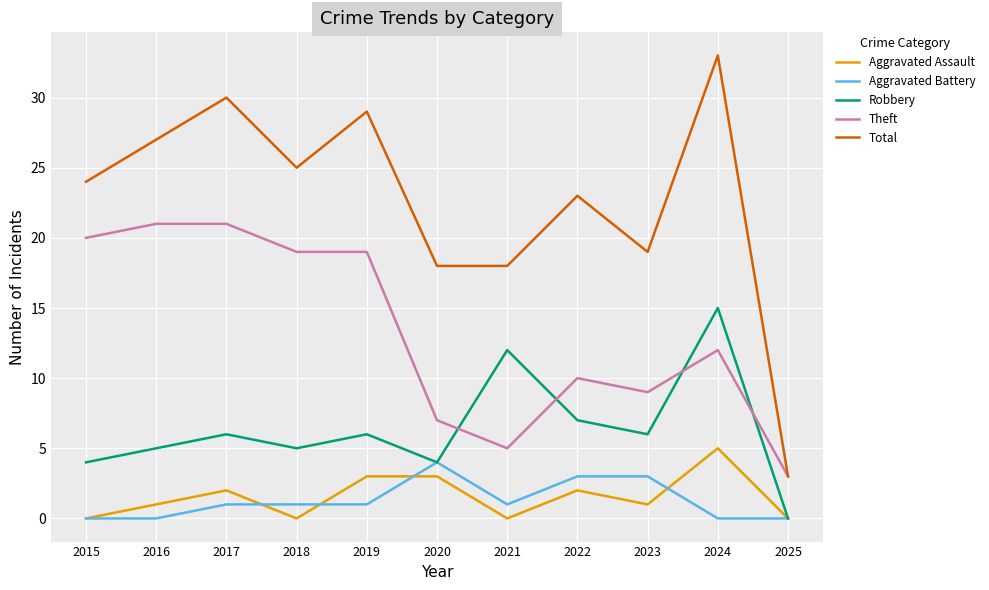

Rank the series by their maximum value, from lowest to highest.

Aggravated Battery, Aggravated Assault, Robbery, Theft, Total